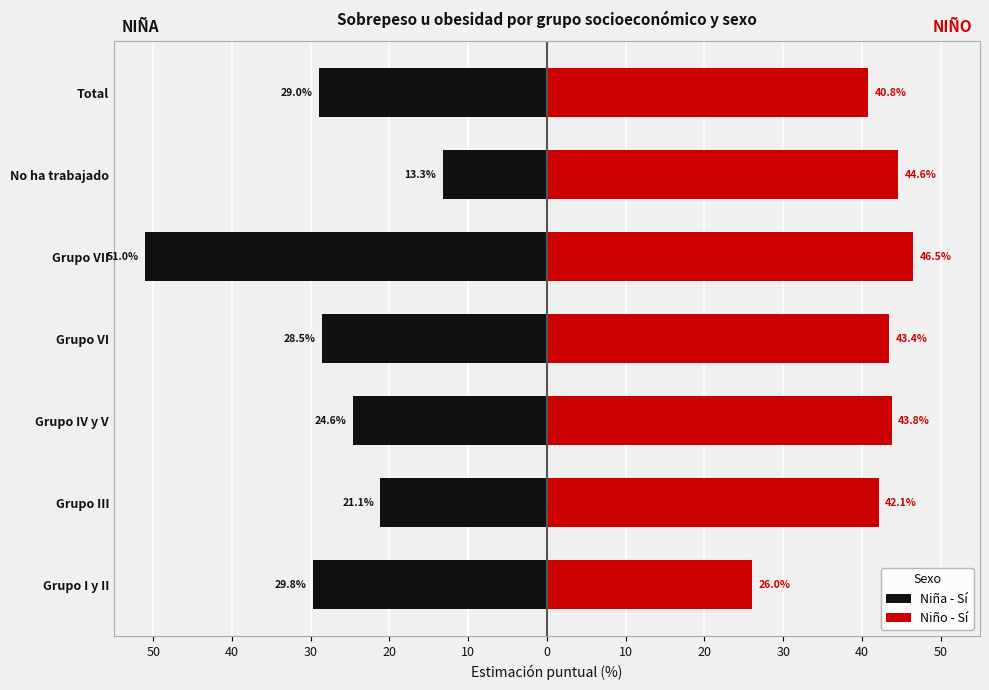

What is the difference between the maximum and minimum values in the Niña - Sí series?

37.8